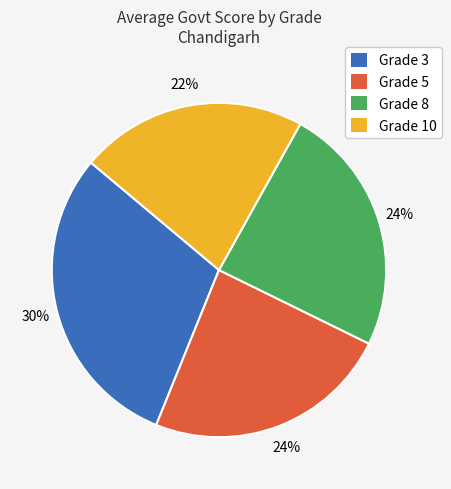

Approximately how many times larger is the value at Grade 10 compared to Grade 8?

0.9